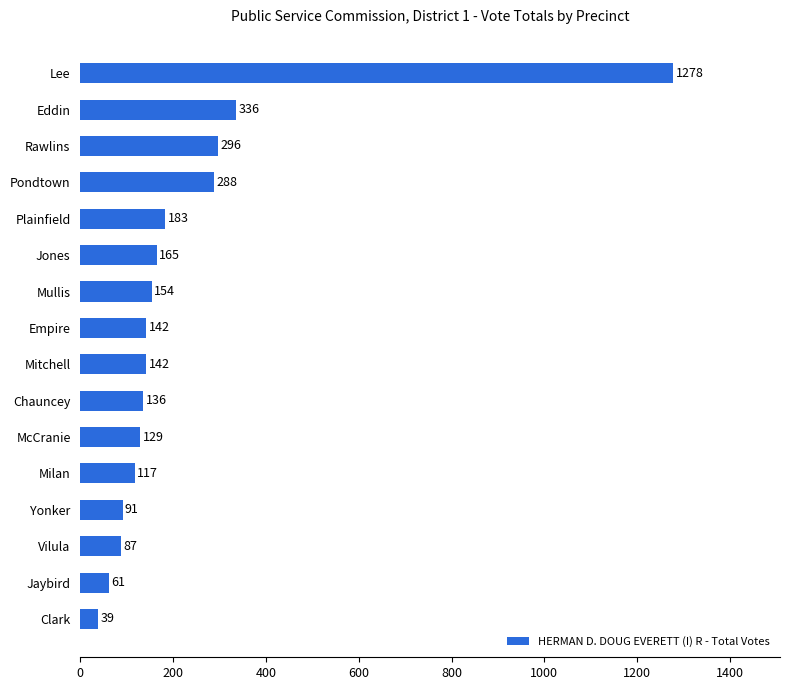

What is the value of the 7th bar from the top?

154